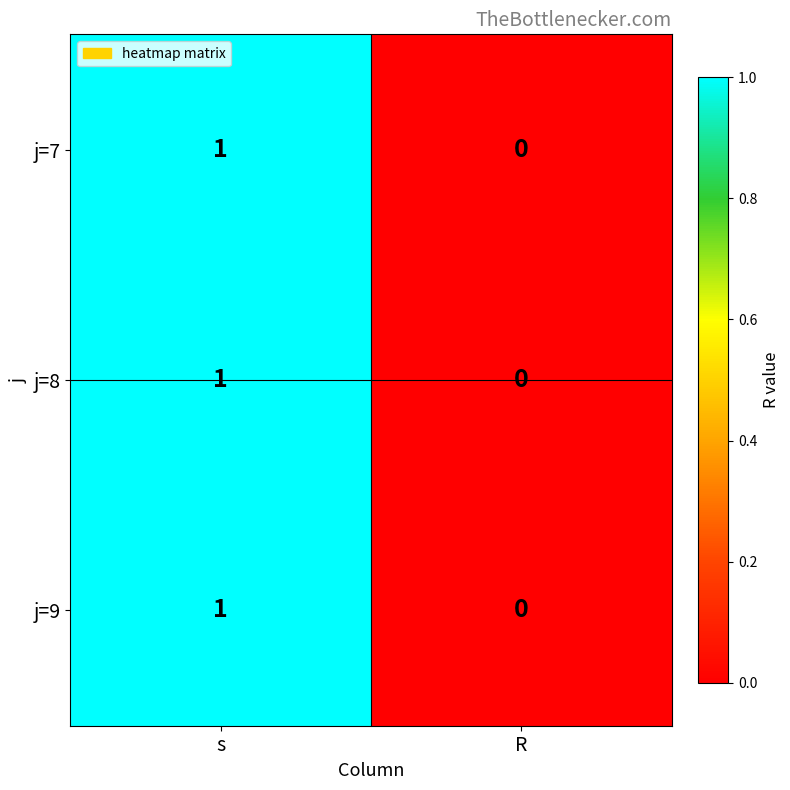

At which category is the sum across all series the highest?

s